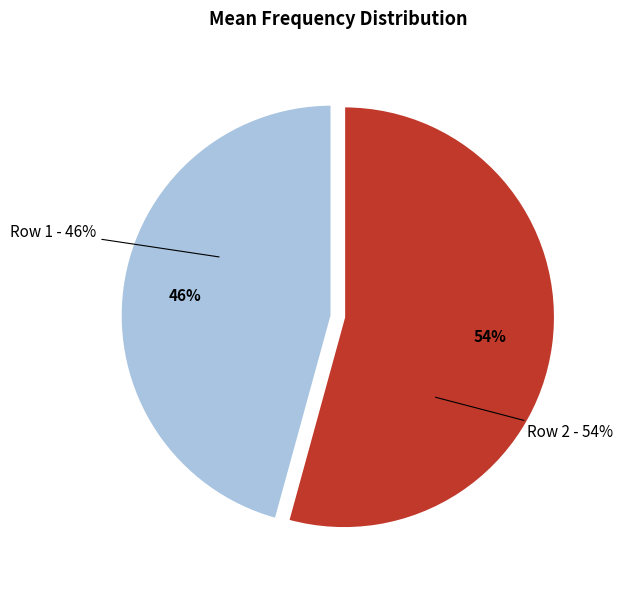

Which slice is the smallest?

Row 1